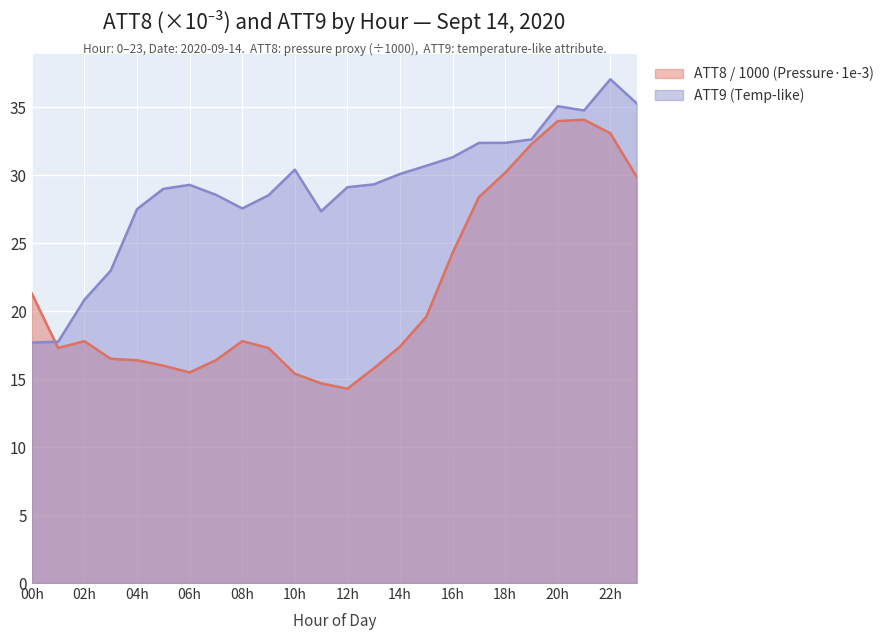

How many lines are shown in the chart?

2